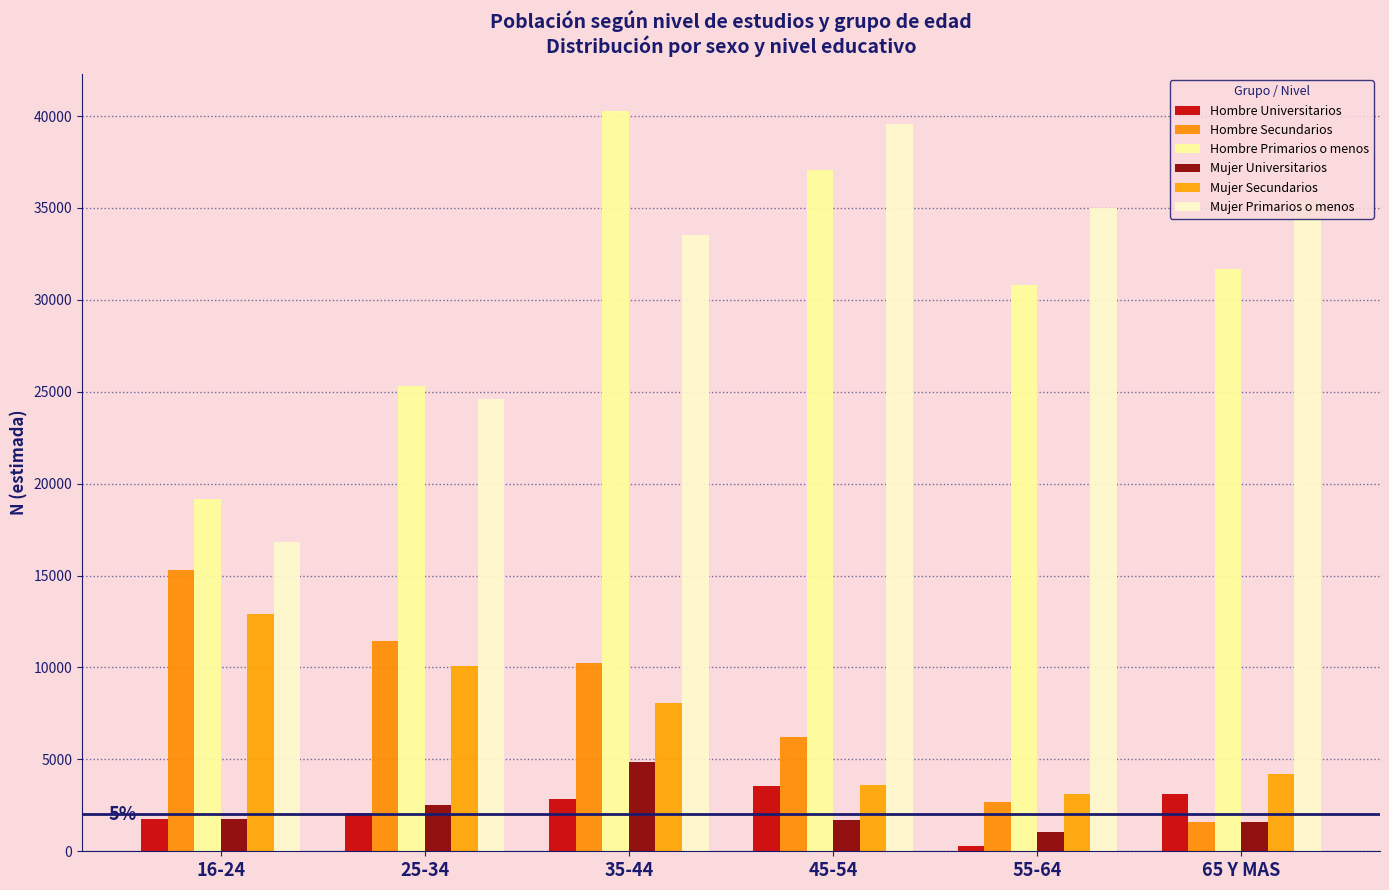

What is the difference between the second highest and second lowest values in the Hombre Secundarios series?

8756